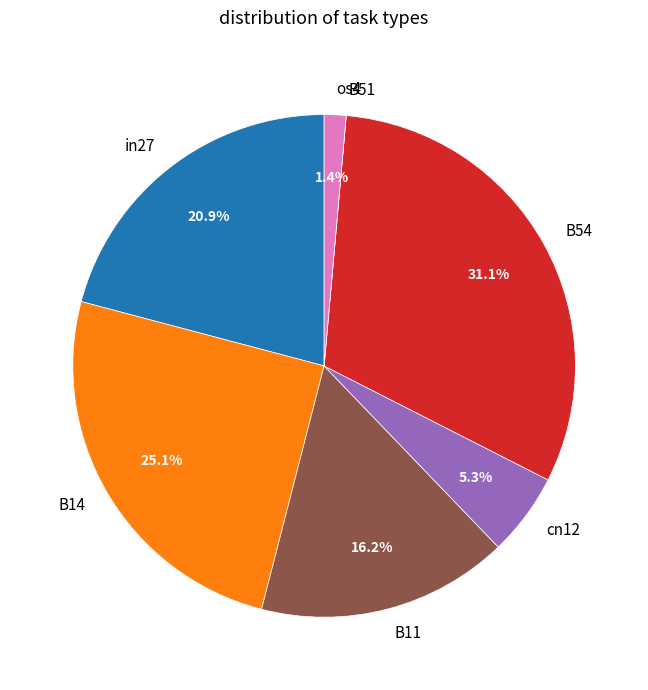

What percentage is the B14 slice, to the nearest percent?

25%